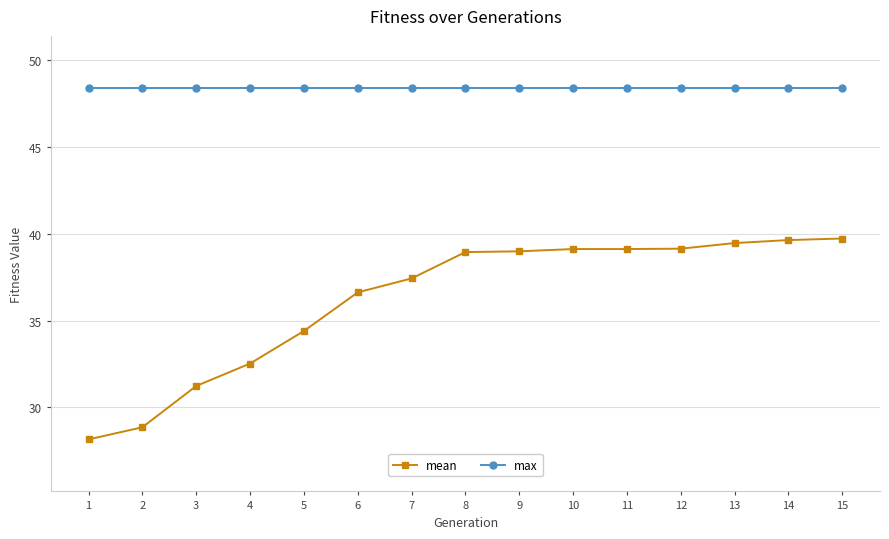

What is the lowest value of the max series?

48.4